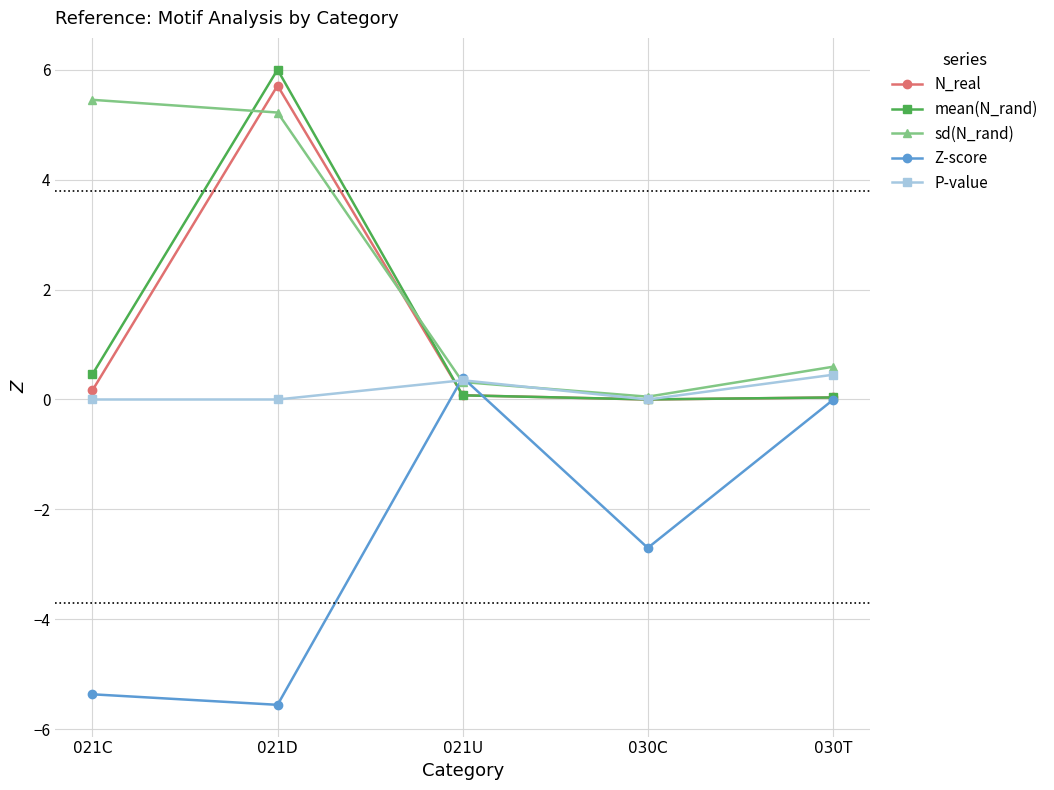

What position from the left is 021U?

3